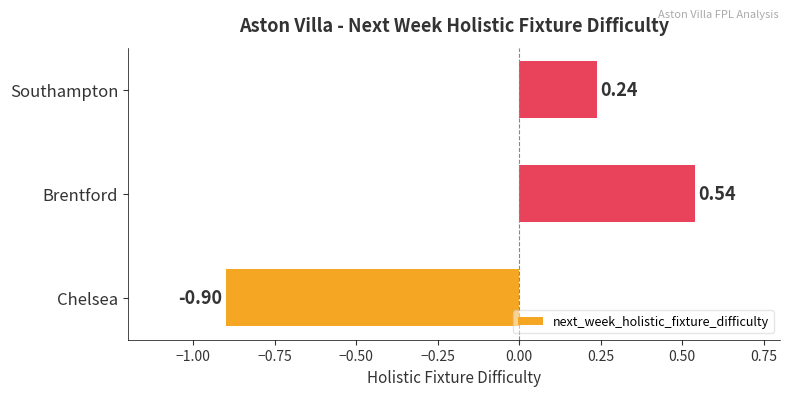

What is the difference between the maximum and minimum values?

1.4